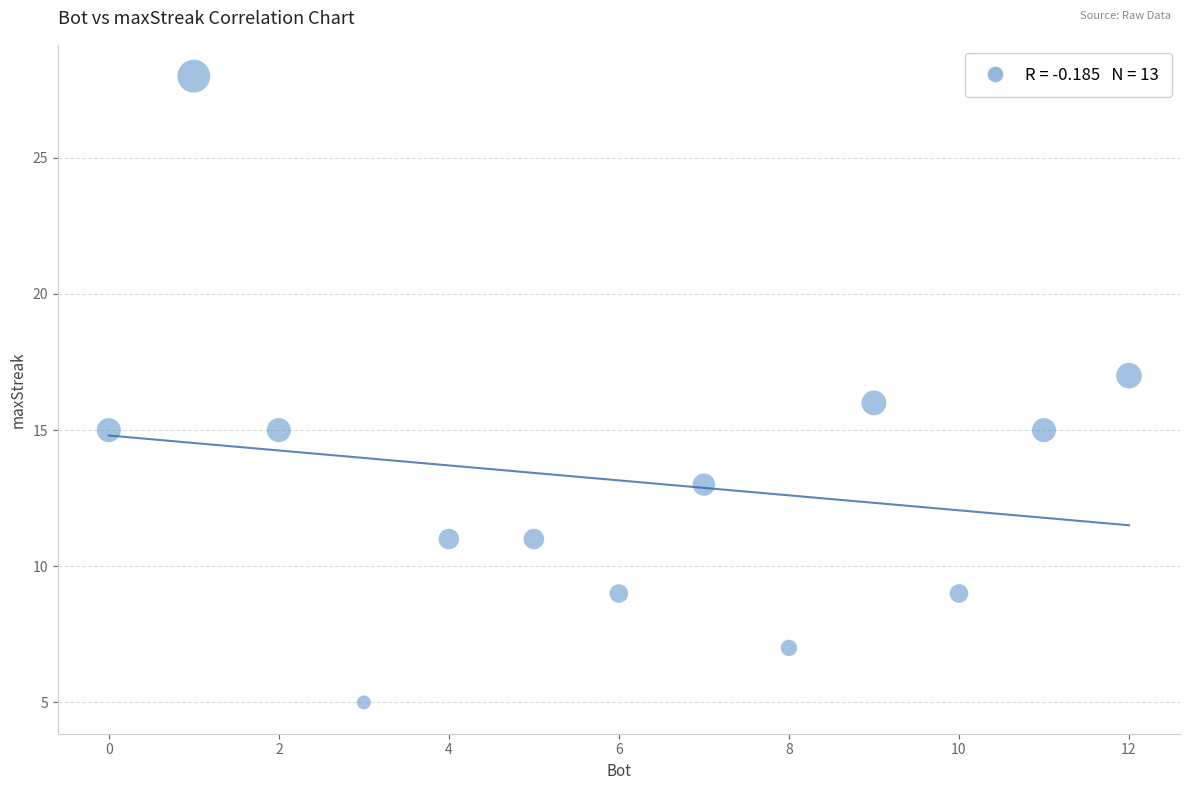

What is the range of Y values (max minus min)?

23